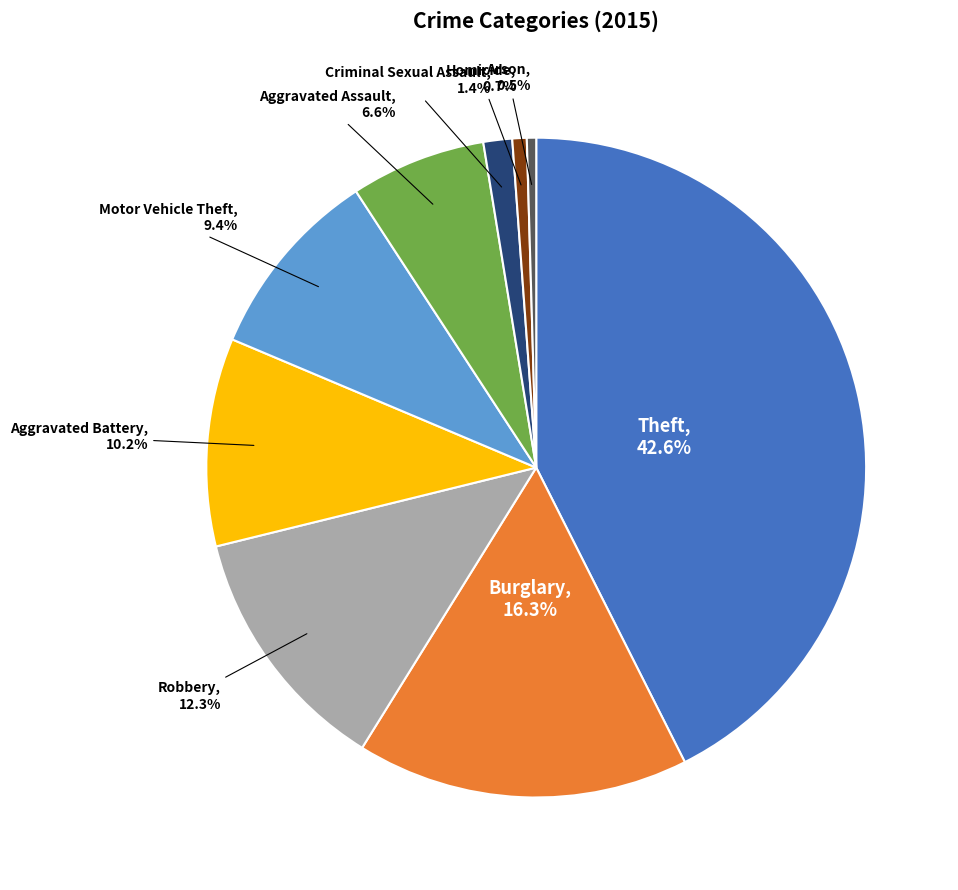

Is there any slice that represents more than half of the pie?

No